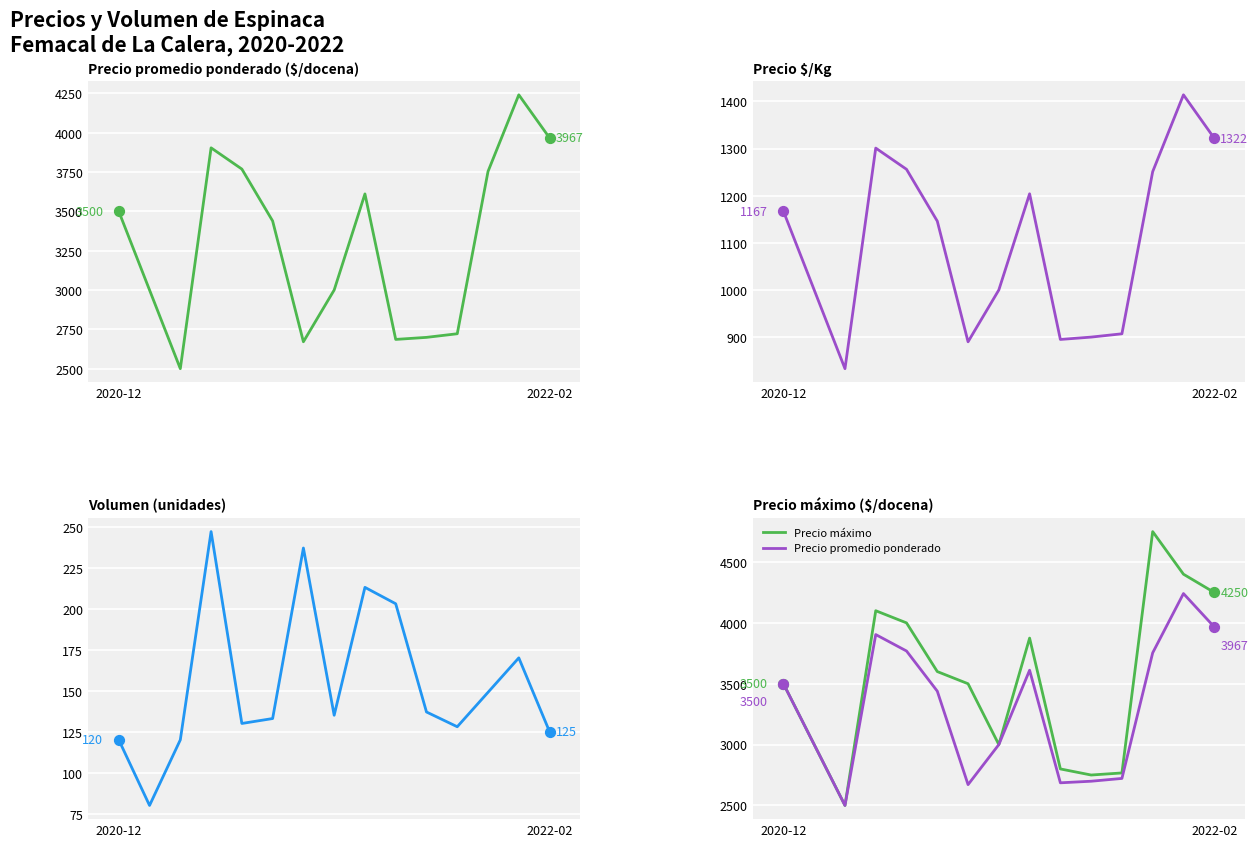

Which series has the largest total across all categories?

Precio máximo